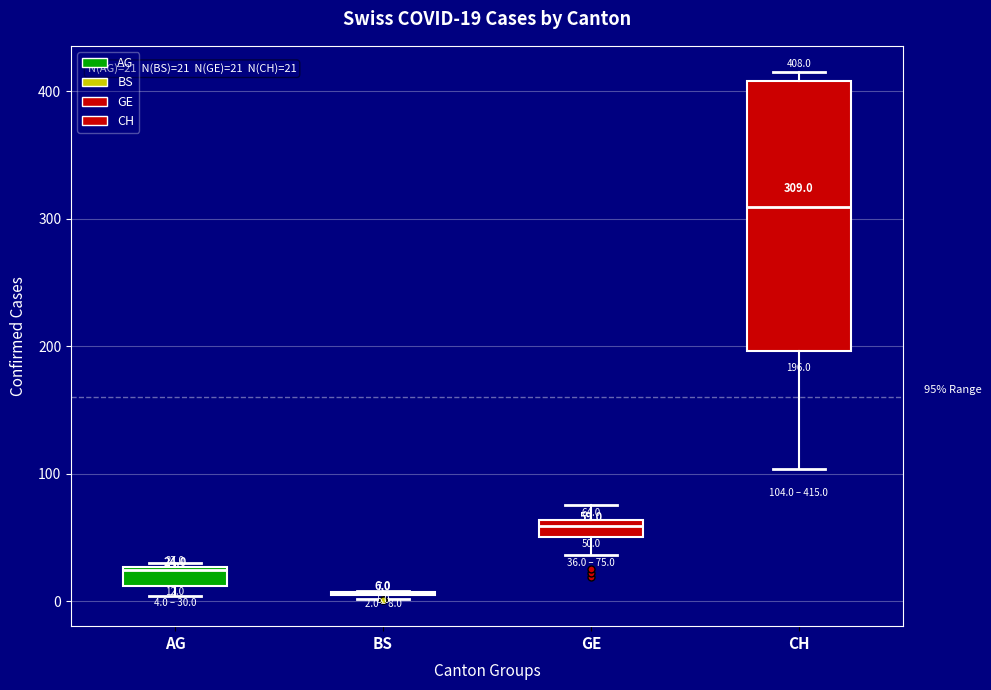

Comparing the boxes themselves (not the whiskers), which one is the tallest?

CH